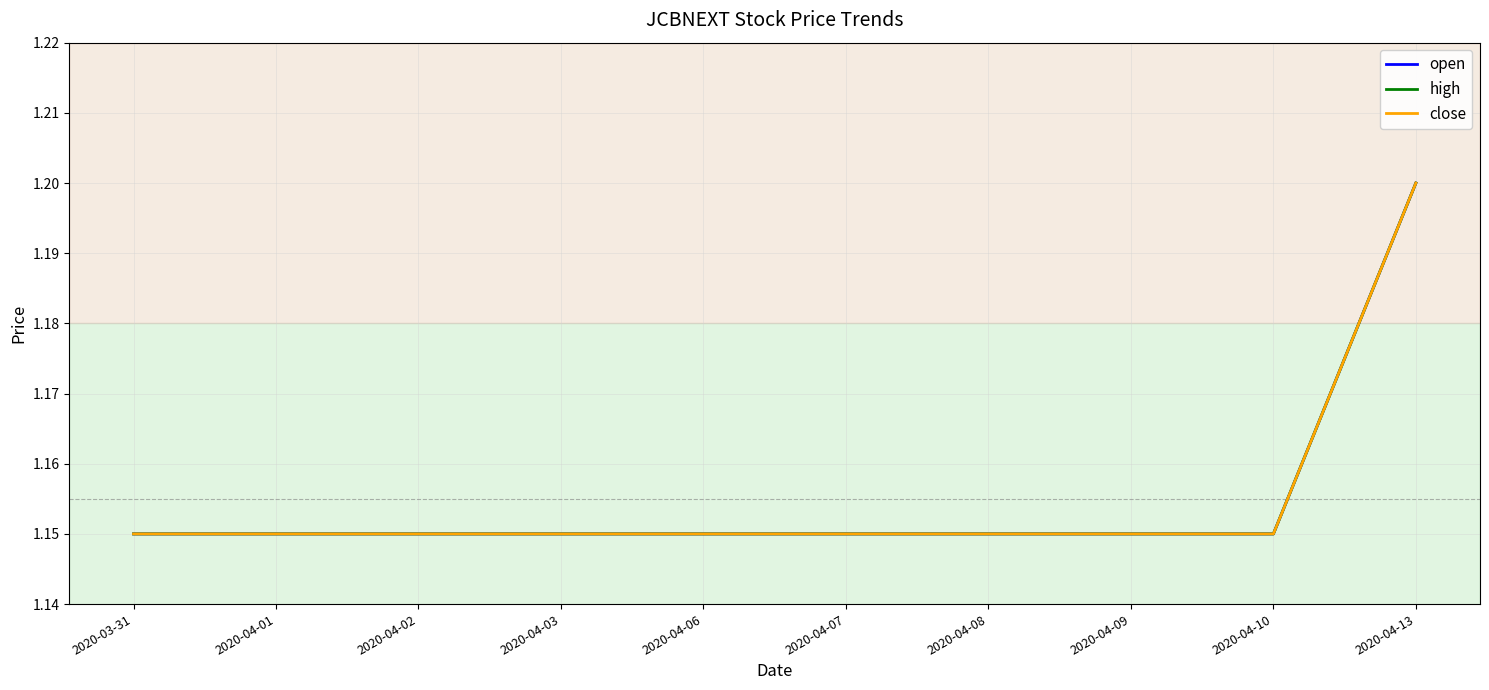

Is the value of high at 2020-03-31 greater than the value of close at 2020-04-07?

No